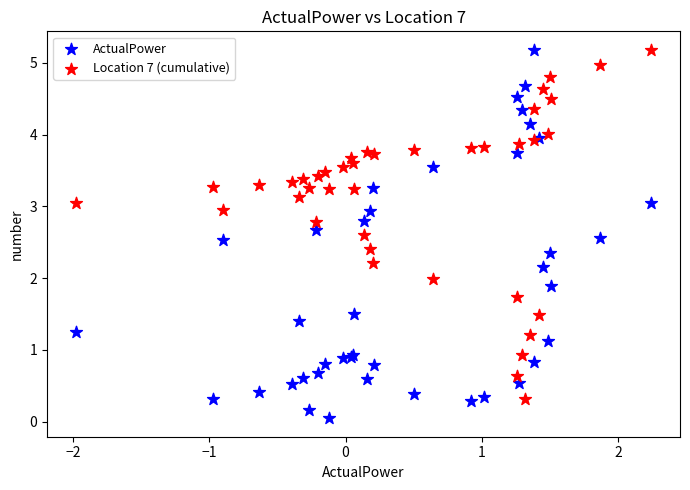

Which series has the widest spread of Y values?

ActualPower